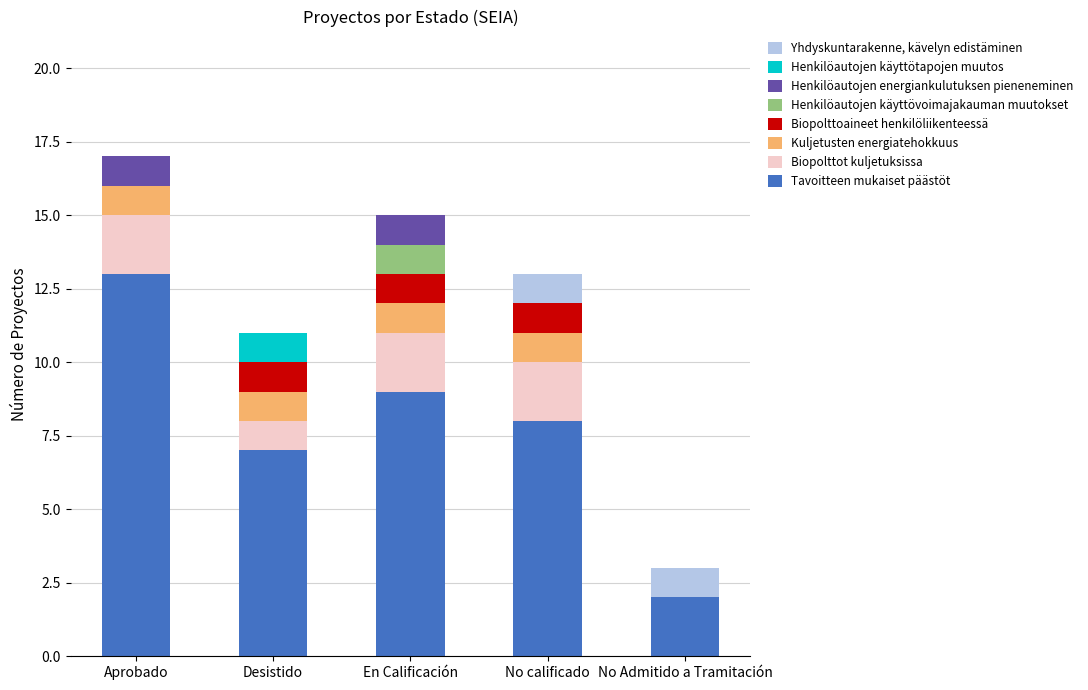

At which category is the sum across all series the highest?

Aprobado